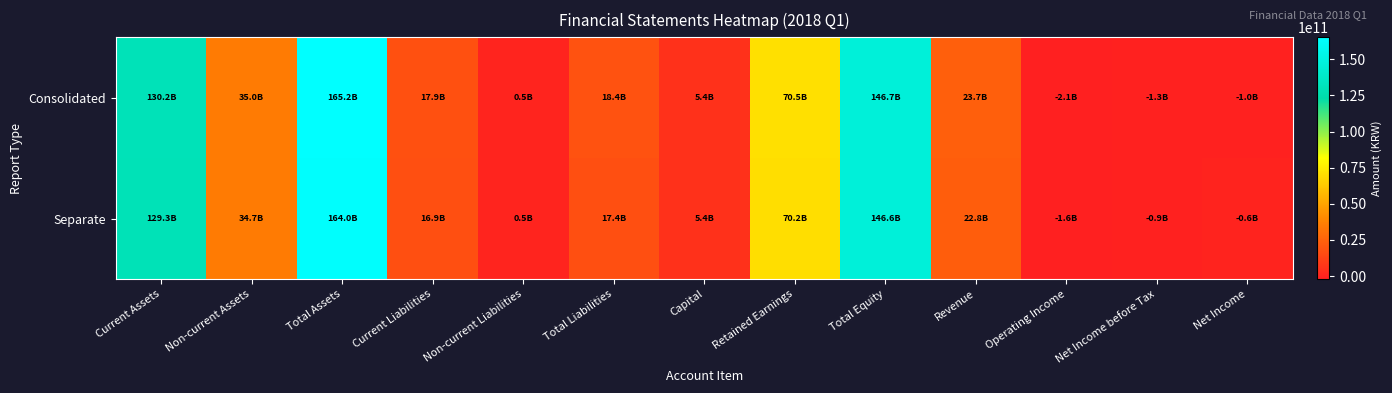

Between Capital and Net Income, which series saw the biggest shift?

Consolidated